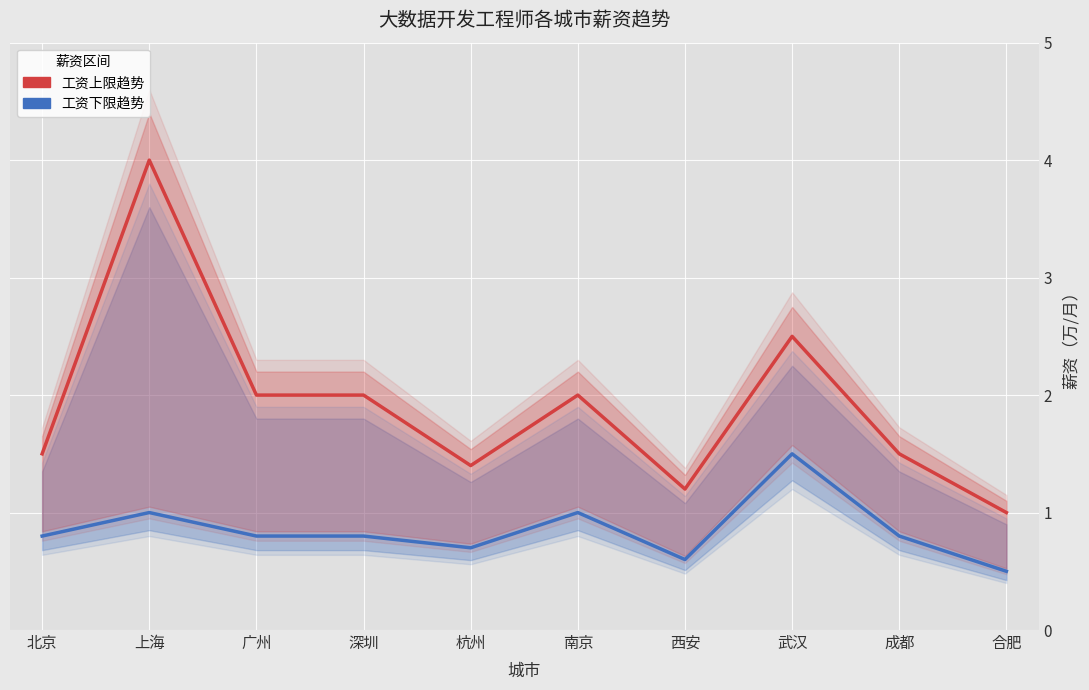

Which series has the largest total across all categories?

工资上限